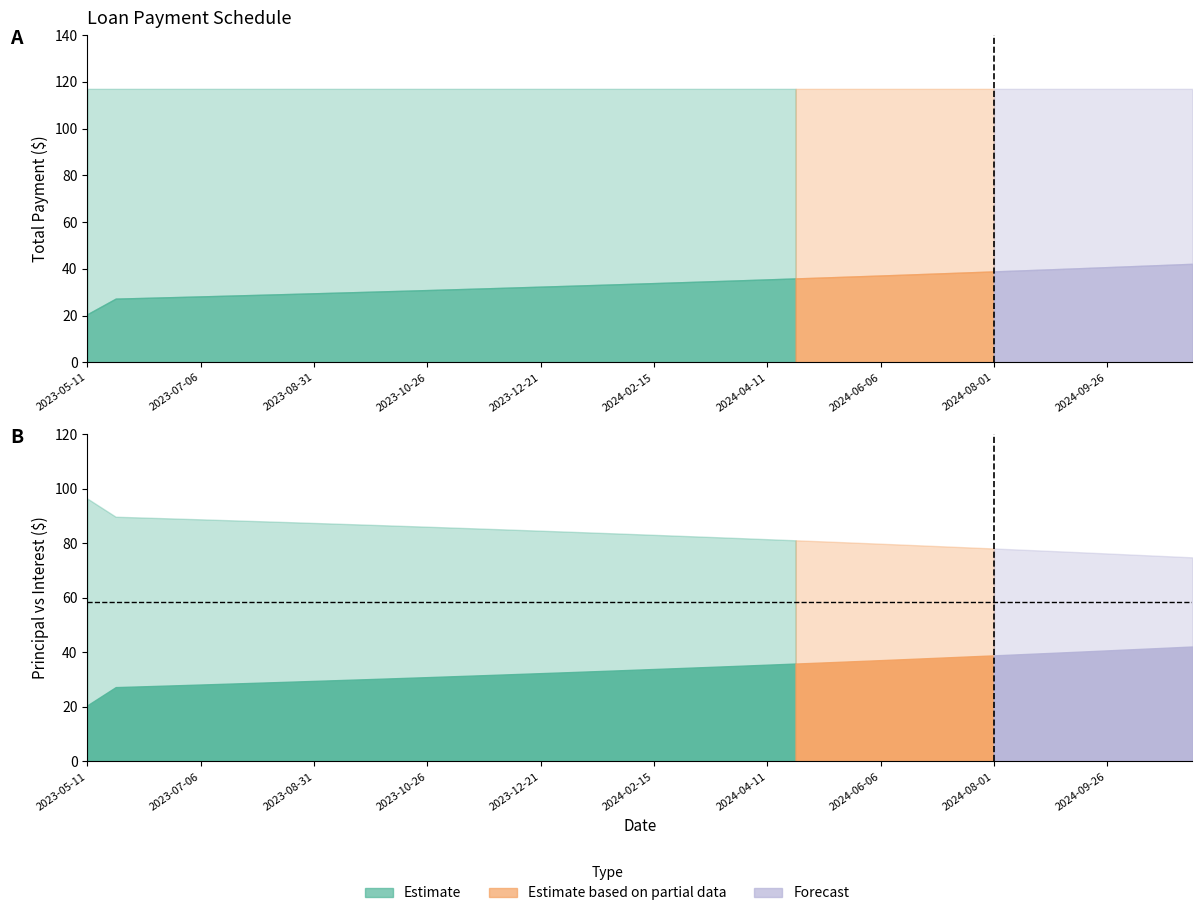

At how many categories does at least one series exceed 71?

40